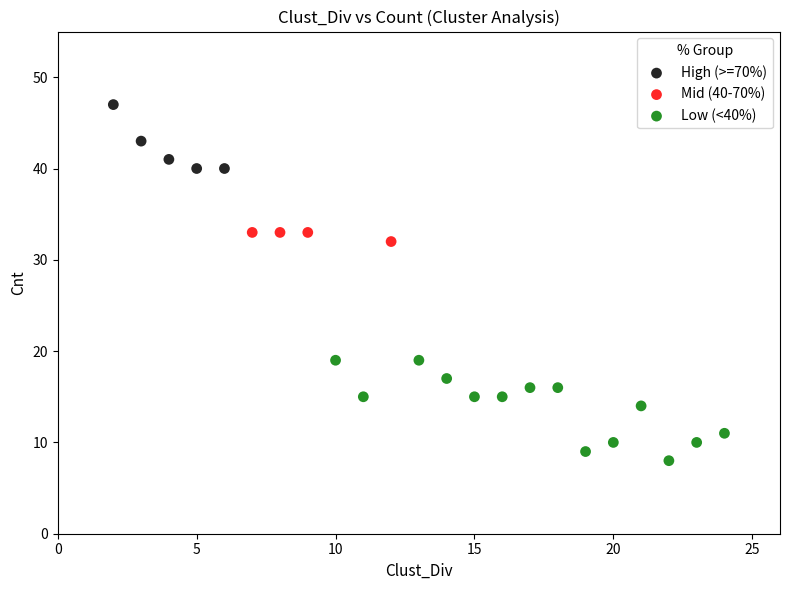

Which series reaches the minimum Y coordinate?

Low (<40%)